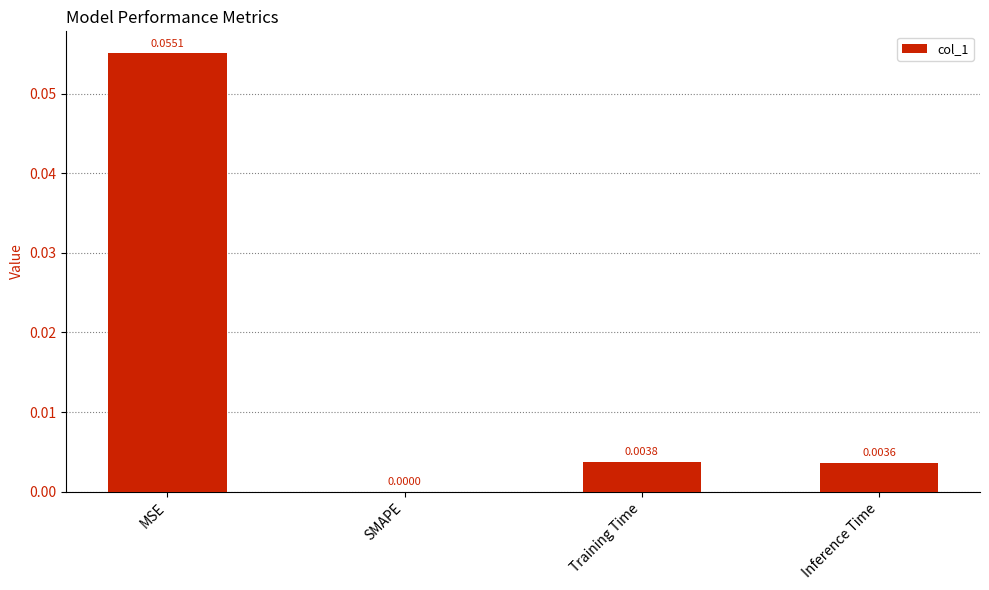

Which category has the highest value across all series?

MSE